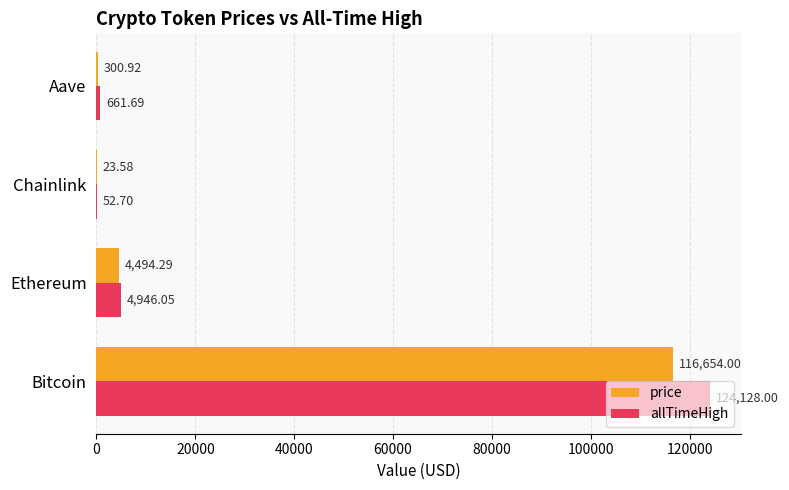

Which series has the widest spread of values?

allTimeHigh